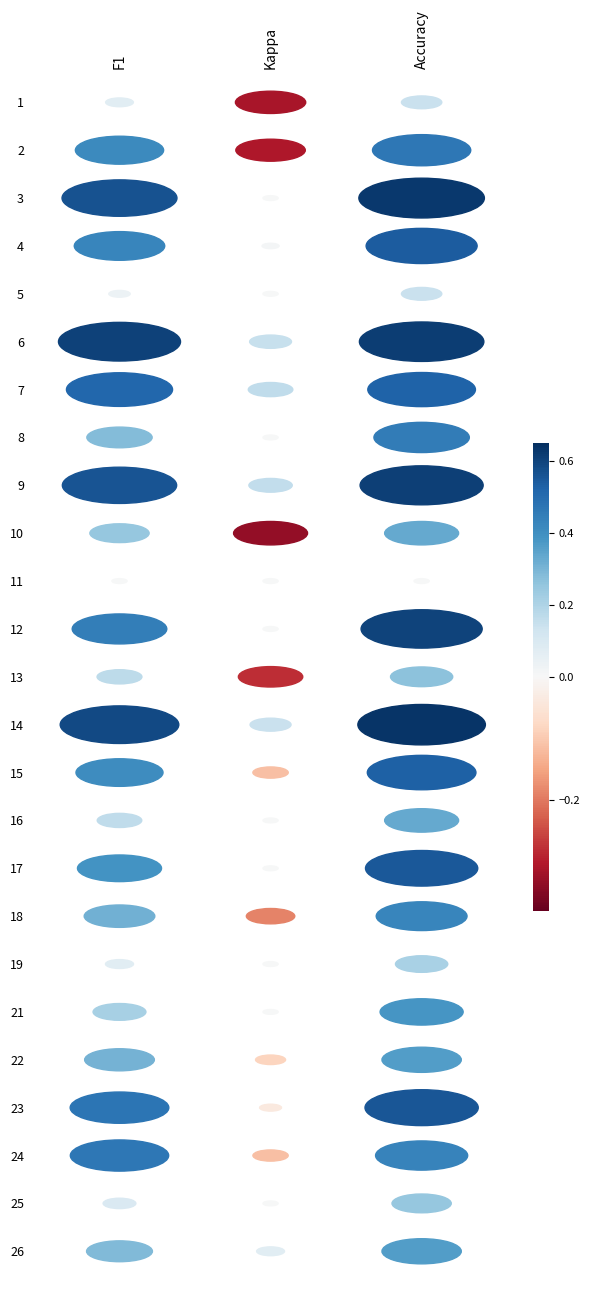

What is the average value of the 18 series?

0.1